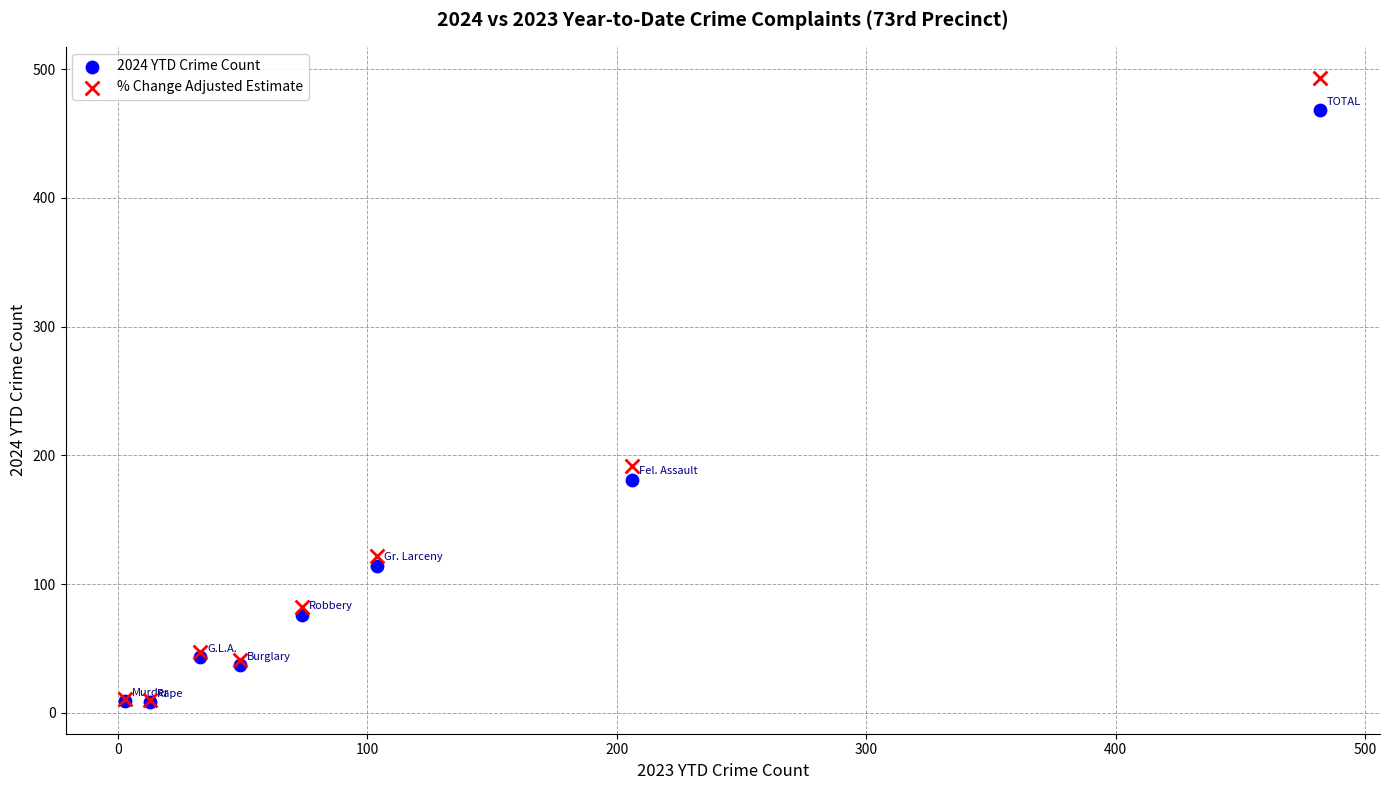

In the 2024 YTD Crime Count series, what Y value is closest to 238?

181